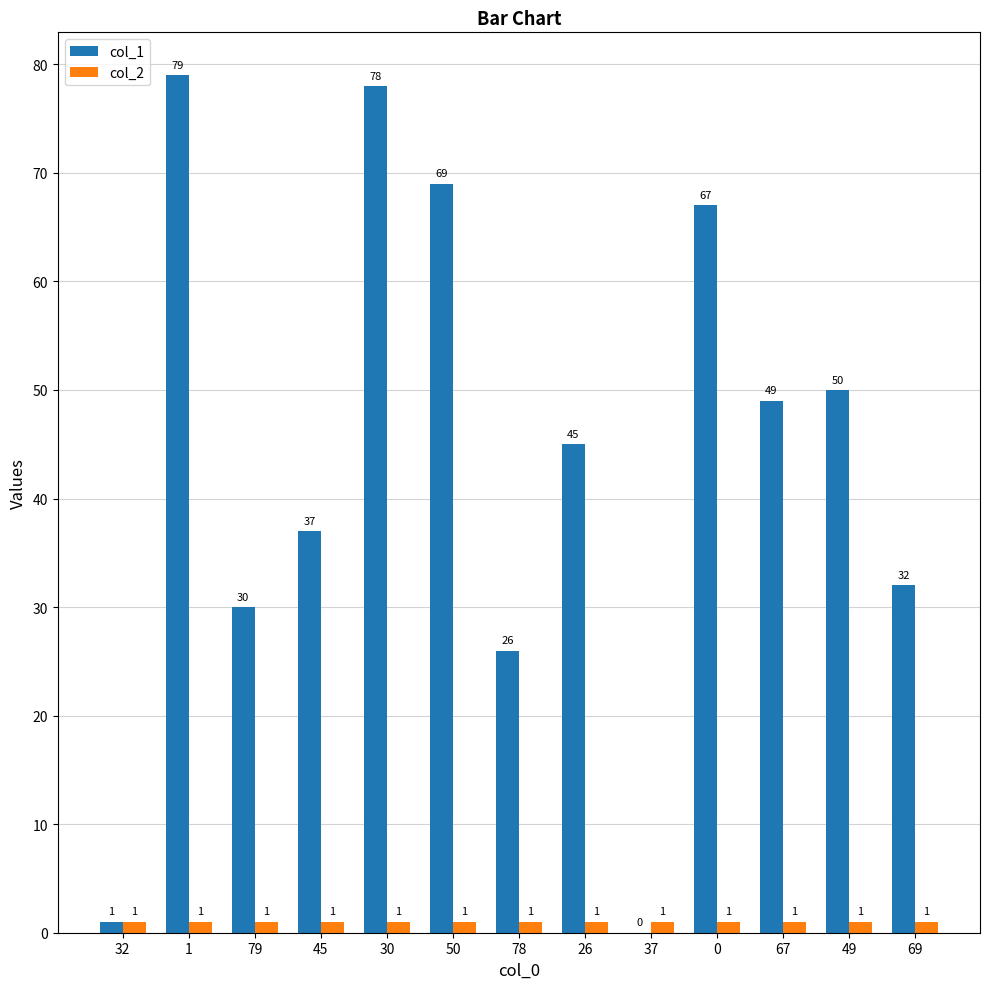

What are all the series names shown in the legend?

col_1, col_2